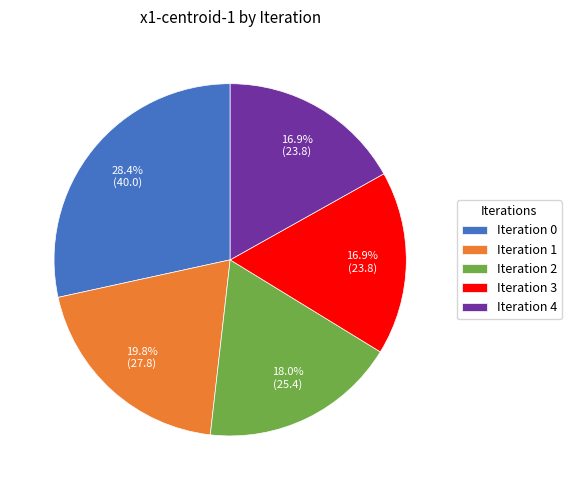

Which category has the biggest portion of the pie?

Iteration 0